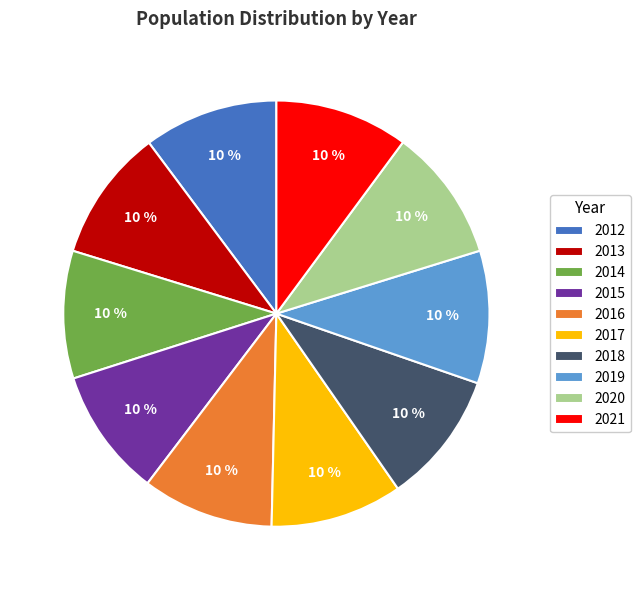

Approximately how many times larger is the value at 2016 compared to 2013?

1.0